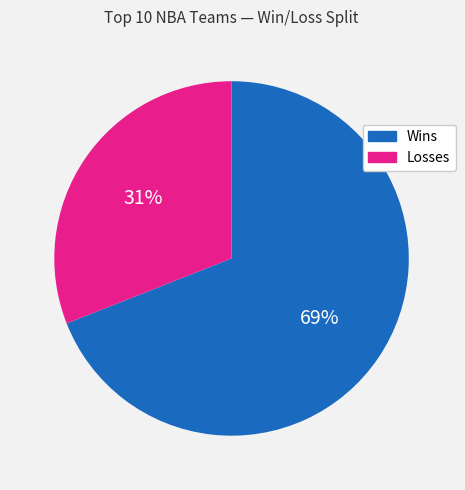

To the nearest percent, what portion does Losses represent?

31%